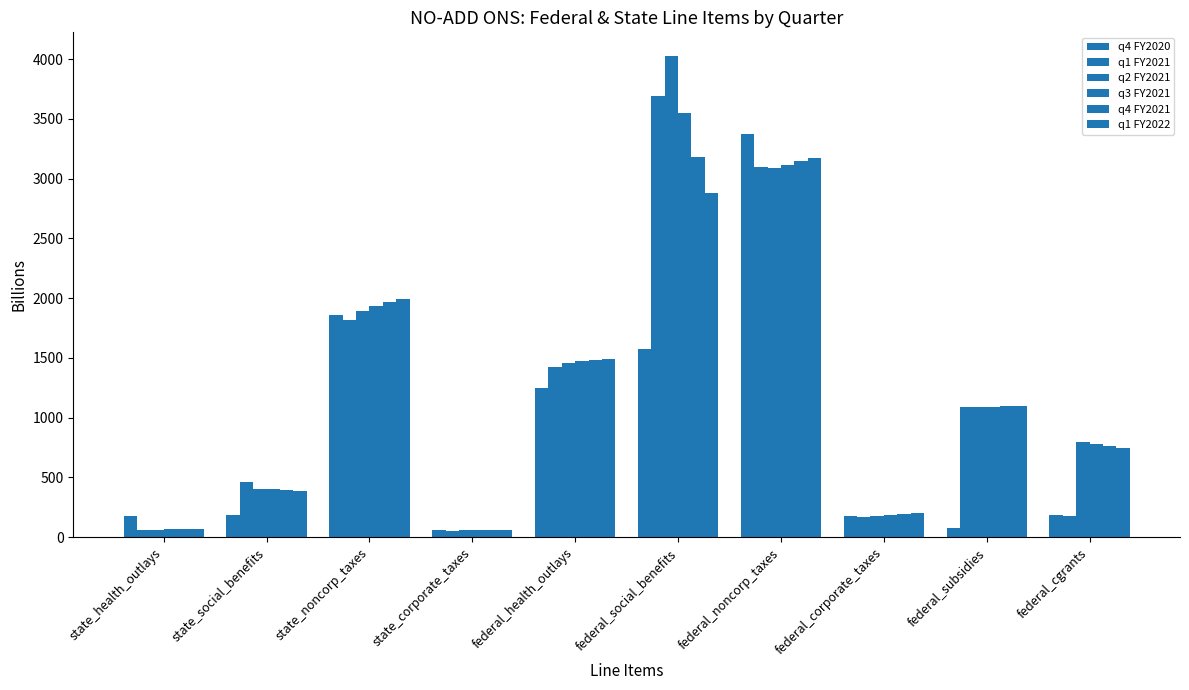

What is the minimum value for q3 FY2021?

57.9